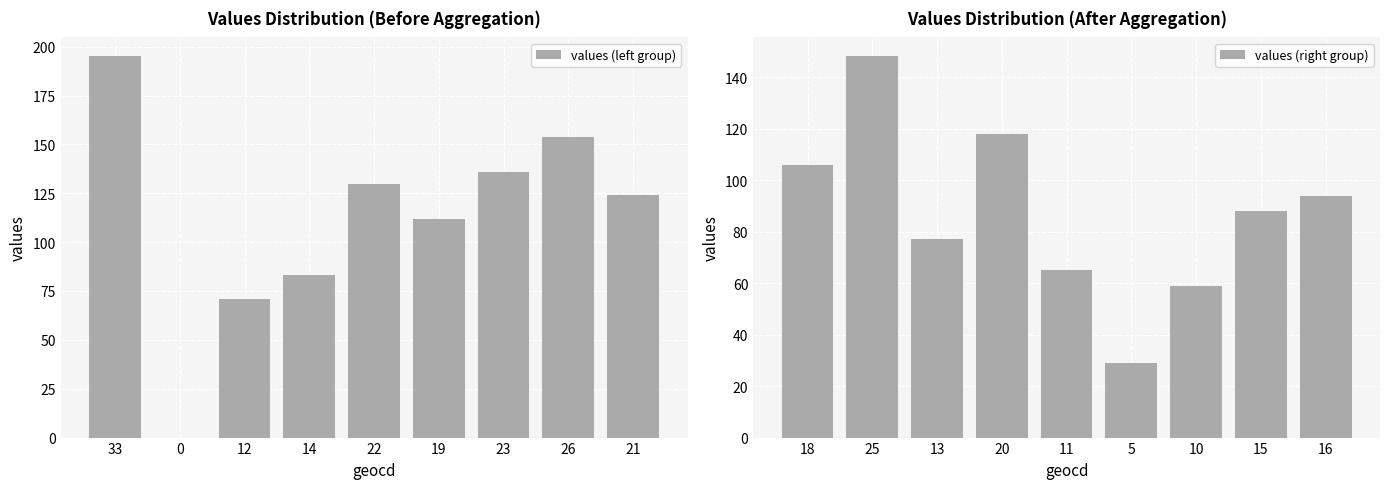

What value does the values (right group) series have at 16, to the nearest 10?

90